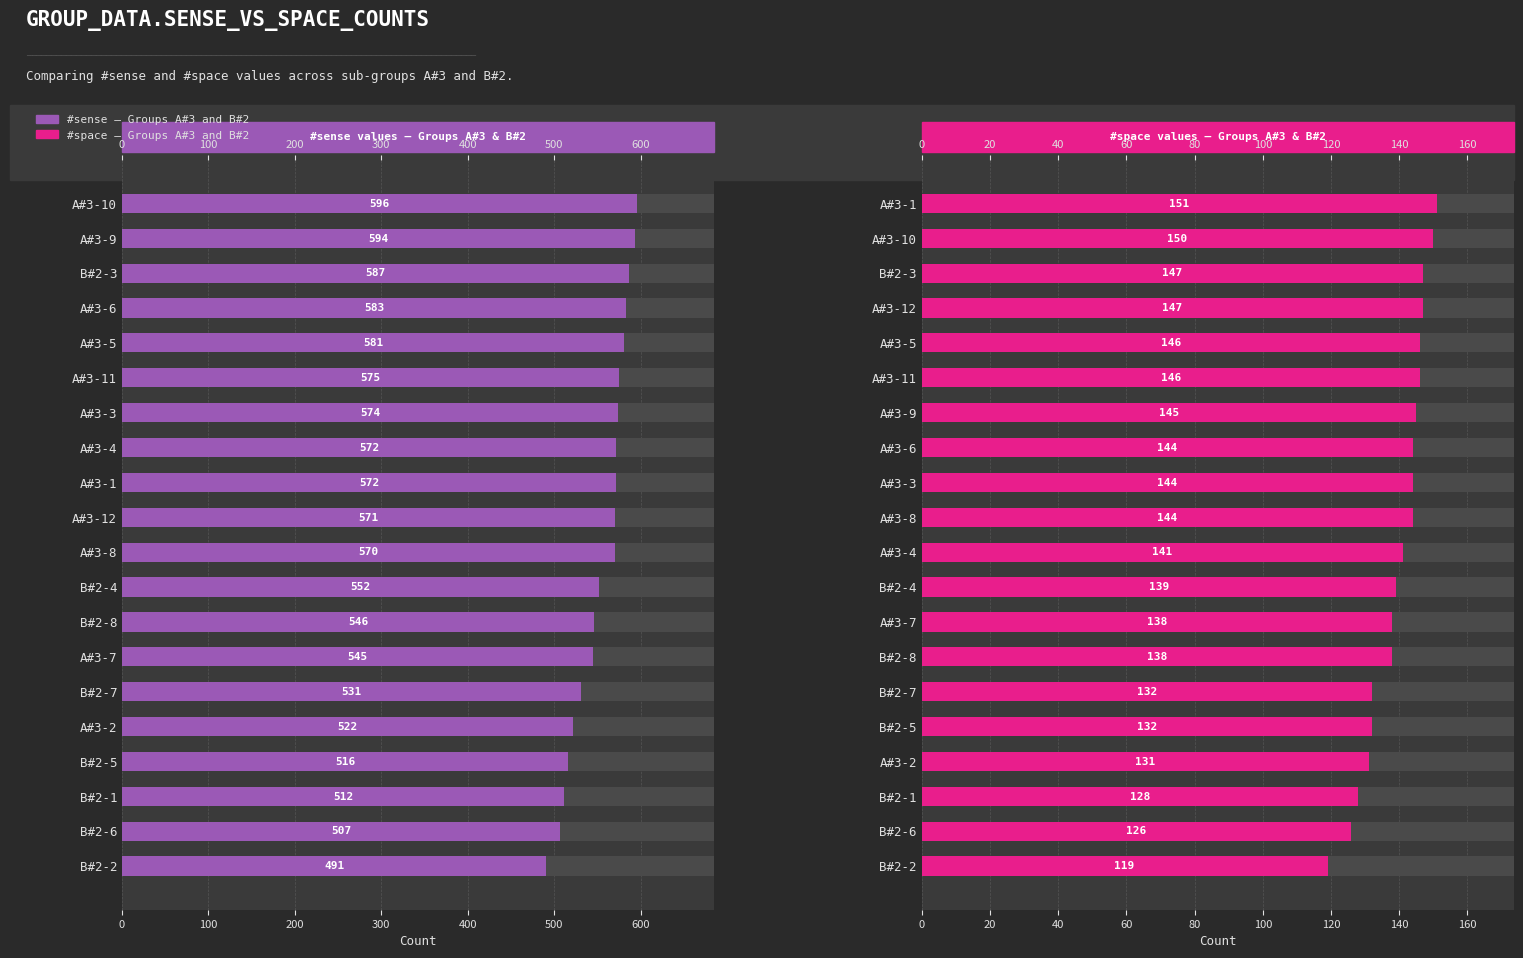

What is the value of the #sense bar at the 12th from the left?

552